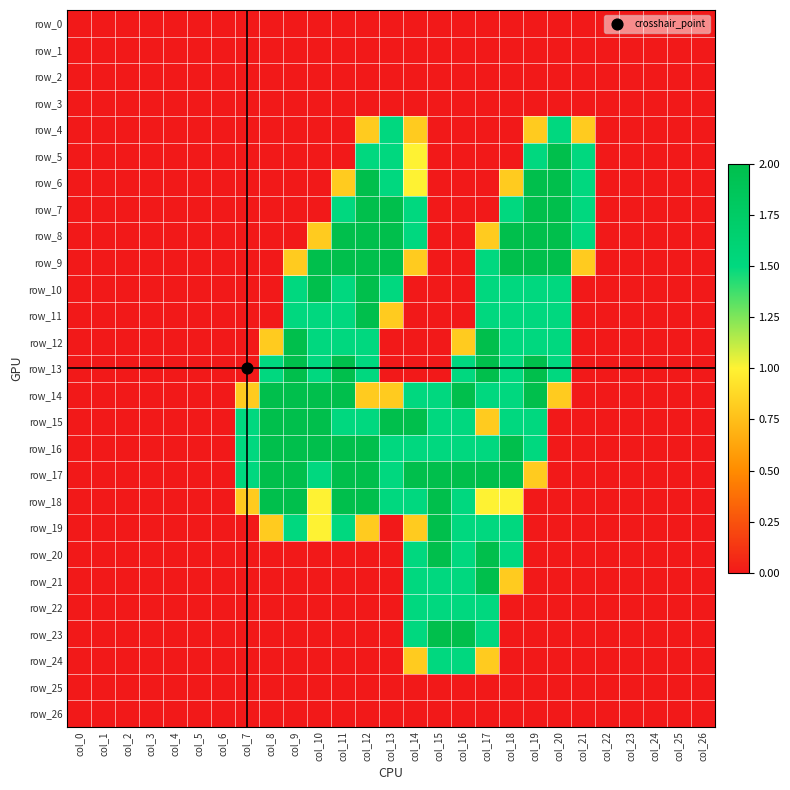

Reading right to left, extract all data points from this chart.

row_0: col_26=0.0	col_25=0.0	col_24=0.0	col_23=0.0	col_22=0.0	col_21=0.0	col_20=0.0	col_19=0.0	col_18=0.0	col_17=0.0	col_16=0.0	col_15=0.0	col_14=0.0	col_13=0.0	col_12=0.0	col_11=0.0	col_10=0.0	col_9=0.0	col_8=0.0	col_7=0.0	col_6=0.0	col_5=0.0	col_4=0.0	col_3=0.0	col_2=0.0	col_1=0.0	col_0=0.0
row_1: col_26=0.0	col_25=0.0	col_24=0.0	col_23=0.0	col_22=0.0	col_21=0.0	col_20=0.0	col_19=0.0	col_18=0.0	col_17=0.0	col_16=0.0	col_15=0.0	col_14=0.0	col_13=0.0	col_12=0.0	col_11=0.0	col_10=0.0	col_9=0.0	col_8=0.0	col_7=0.0	col_6=0.0	col_5=0.0	col_4=0.0	col_3=0.0	col_2=0.0	col_1=0.0	col_0=0.0
row_2: col_26=0.0	col_25=0.0	col_24=0.0	col_23=0.0	col_22=0.0	col_21=0.0	col_20=0.0	col_19=0.0	col_18=0.0	col_17=0.0	col_16=0.0	col_15=0.0	col_14=0.0	col_13=0.0	col_12=0.0	col_11=0.0	col_10=0.0	col_9=0.0	col_8=0.0	col_7=0.0	col_6=0.0	col_5=0.0	col_4=0.0	col_3=0.0	col_2=0.0	col_1=0.0	col_0=0.0
row_3: col_26=0.0	col_25=0.0	col_24=0.0	col_23=0.0	col_22=0.0	col_21=0.0	col_20=0.0	col_19=0.0	col_18=0.0	col_17=0.0	col_16=0.0	col_15=0.0	col_14=0.0	col_13=0.0	col_12=0.0	col_11=0.0	col_10=0.0	col_9=0.0	col_8=0.0	col_7=0.0	col_6=0.0	col_5=0.0	col_4=0.0	col_3=0.0	col_2=0.0	col_1=0.0	col_0=0.0
row_4: col_26=0.0	col_25=0.0	col_24=0.0	col_23=0.0	col_22=0.0	col_21=0.8	col_20=1.5	col_19=0.8	col_18=0.0	col_17=0.0	col_16=0.0	col_15=0.0	col_14=0.8	col_13=1.5	col_12=0.8	col_11=0.0	col_10=0.0	col_9=0.0	col_8=0.0	col_7=0.0	col_6=0.0	col_5=0.0	col_4=0.0	col_3=0.0	col_2=0.0	col_1=0.0	col_0=0.0
row_5: col_26=0.0	col_25=0.0	col_24=0.0	col_23=0.0	col_22=0.0	col_21=1.5	col_20=2.0	col_19=1.5	col_18=0.0	col_17=0.0	col_16=0.0	col_15=0.0	col_14=1.0	col_13=1.5	col_12=1.5	col_11=0.0	col_10=0.0	col_9=0.0	col_8=0.0	col_7=0.0	col_6=0.0	col_5=0.0	col_4=0.0	col_3=0.0	col_2=0.0	col_1=0.0	col_0=0.0
row_6: col_26=0.0	col_25=0.0	col_24=0.0	col_23=0.0	col_22=0.0	col_21=1.5	col_20=2.0	col_19=2.0	col_18=0.8	col_17=0.0	col_16=0.0	col_15=0.0	col_14=1.0	col_13=1.5	col_12=2.0	col_11=0.8	col_10=0.0	col_9=0.0	col_8=0.0	col_7=0.0	col_6=0.0	col_5=0.0	col_4=0.0	col_3=0.0	col_2=0.0	col_1=0.0	col_0=0.0
row_7: col_26=0.0	col_25=0.0	col_24=0.0	col_23=0.0	col_22=0.0	col_21=1.5	col_20=2.0	col_19=2.0	col_18=1.5	col_17=0.0	col_16=0.0	col_15=0.0	col_14=1.5	col_13=2.0	col_12=2.0	col_11=1.5	col_10=0.0	col_9=0.0	col_8=0.0	col_7=0.0	col_6=0.0	col_5=0.0	col_4=0.0	col_3=0.0	col_2=0.0	col_1=0.0	col_0=0.0
row_8: col_26=0.0	col_25=0.0	col_24=0.0	col_23=0.0	col_22=0.0	col_21=1.5	col_20=2.0	col_19=2.0	col_18=2.0	col_17=0.8	col_16=0.0	col_15=0.0	col_14=1.5	col_13=2.0	col_12=2.0	col_11=2.0	col_10=0.8	col_9=0.0	col_8=0.0	col_7=0.0	col_6=0.0	col_5=0.0	col_4=0.0	col_3=0.0	col_2=0.0	col_1=0.0	col_0=0.0
row_9: col_26=0.0	col_25=0.0	col_24=0.0	col_23=0.0	col_22=0.0	col_21=0.8	col_20=2.0	col_19=2.0	col_18=2.0	col_17=1.5	col_16=0.0	col_15=0.0	col_14=0.8	col_13=2.0	col_12=2.0	col_11=2.0	col_10=2.0	col_9=0.8	col_8=0.0	col_7=0.0	col_6=0.0	col_5=0.0	col_4=0.0	col_3=0.0	col_2=0.0	col_1=0.0	col_0=0.0
row_10: col_26=0.0	col_25=0.0	col_24=0.0	col_23=0.0	col_22=0.0	col_21=0.0	col_20=1.5	col_19=1.5	col_18=1.5	col_17=1.5	col_16=0.0	col_15=0.0	col_14=0.0	col_13=1.5	col_12=2.0	col_11=1.5	col_10=2.0	col_9=1.5	col_8=0.0	col_7=0.0	col_6=0.0	col_5=0.0	col_4=0.0	col_3=0.0	col_2=0.0	col_1=0.0	col_0=0.0
row_11: col_26=0.0	col_25=0.0	col_24=0.0	col_23=0.0	col_22=0.0	col_21=0.0	col_20=1.5	col_19=1.5	col_18=1.5	col_17=1.5	col_16=0.0	col_15=0.0	col_14=0.0	col_13=0.8	col_12=2.0	col_11=1.5	col_10=1.5	col_9=1.5	col_8=0.0	col_7=0.0	col_6=0.0	col_5=0.0	col_4=0.0	col_3=0.0	col_2=0.0	col_1=0.0	col_0=0.0
row_12: col_26=0.0	col_25=0.0	col_24=0.0	col_23=0.0	col_22=0.0	col_21=0.0	col_20=1.5	col_19=1.5	col_18=1.5	col_17=2.0	col_16=0.8	col_15=0.0	col_14=0.0	col_13=0.0	col_12=1.5	col_11=1.5	col_10=1.5	col_9=2.0	col_8=0.8	col_7=0.0	col_6=0.0	col_5=0.0	col_4=0.0	col_3=0.0	col_2=0.0	col_1=0.0	col_0=0.0
row_13: col_26=0.0	col_25=0.0	col_24=0.0	col_23=0.0	col_22=0.0	col_21=0.0	col_20=1.5	col_19=2.0	col_18=1.5	col_17=2.0	col_16=1.5	col_15=0.0	col_14=0.0	col_13=0.0	col_12=1.5	col_11=2.0	col_10=1.5	col_9=2.0	col_8=1.5	col_7=0.0	col_6=0.0	col_5=0.0	col_4=0.0	col_3=0.0	col_2=0.0	col_1=0.0	col_0=0.0
row_14: col_26=0.0	col_25=0.0	col_24=0.0	col_23=0.0	col_22=0.0	col_21=0.0	col_20=0.8	col_19=2.0	col_18=1.5	col_17=1.5	col_16=2.0	col_15=1.5	col_14=1.5	col_13=0.8	col_12=0.8	col_11=2.0	col_10=2.0	col_9=2.0	col_8=2.0	col_7=0.8	col_6=0.0	col_5=0.0	col_4=0.0	col_3=0.0	col_2=0.0	col_1=0.0	col_0=0.0
row_15: col_26=0.0	col_25=0.0	col_24=0.0	col_23=0.0	col_22=0.0	col_21=0.0	col_20=0.0	col_19=1.5	col_18=1.5	col_17=0.8	col_16=1.5	col_15=1.5	col_14=2.0	col_13=2.0	col_12=1.5	col_11=1.5	col_10=2.0	col_9=2.0	col_8=2.0	col_7=1.5	col_6=0.0	col_5=0.0	col_4=0.0	col_3=0.0	col_2=0.0	col_1=0.0	col_0=0.0
row_16: col_26=0.0	col_25=0.0	col_24=0.0	col_23=0.0	col_22=0.0	col_21=0.0	col_20=0.0	col_19=1.5	col_18=2.0	col_17=1.5	col_16=1.5	col_15=1.5	col_14=1.5	col_13=1.5	col_12=2.0	col_11=2.0	col_10=2.0	col_9=2.0	col_8=2.0	col_7=1.5	col_6=0.0	col_5=0.0	col_4=0.0	col_3=0.0	col_2=0.0	col_1=0.0	col_0=0.0
row_17: col_26=0.0	col_25=0.0	col_24=0.0	col_23=0.0	col_22=0.0	col_21=0.0	col_20=0.0	col_19=0.8	col_18=2.0	col_17=2.0	col_16=2.0	col_15=2.0	col_14=2.0	col_13=1.5	col_12=2.0	col_11=2.0	col_10=1.5	col_9=2.0	col_8=2.0	col_7=1.5	col_6=0.0	col_5=0.0	col_4=0.0	col_3=0.0	col_2=0.0	col_1=0.0	col_0=0.0
row_18: col_26=0.0	col_25=0.0	col_24=0.0	col_23=0.0	col_22=0.0	col_21=0.0	col_20=0.0	col_19=0.0	col_18=1.0	col_17=1.0	col_16=1.5	col_15=2.0	col_14=1.5	col_13=1.5	col_12=2.0	col_11=2.0	col_10=1.0	col_9=2.0	col_8=2.0	col_7=0.8	col_6=0.0	col_5=0.0	col_4=0.0	col_3=0.0	col_2=0.0	col_1=0.0	col_0=0.0
row_19: col_26=0.0	col_25=0.0	col_24=0.0	col_23=0.0	col_22=0.0	col_21=0.0	col_20=0.0	col_19=0.0	col_18=1.5	col_17=1.5	col_16=1.5	col_15=2.0	col_14=0.8	col_13=0.0	col_12=0.8	col_11=1.5	col_10=1.0	col_9=1.5	col_8=0.8	col_7=0.0	col_6=0.0	col_5=0.0	col_4=0.0	col_3=0.0	col_2=0.0	col_1=0.0	col_0=0.0
row_20: col_26=0.0	col_25=0.0	col_24=0.0	col_23=0.0	col_22=0.0	col_21=0.0	col_20=0.0	col_19=0.0	col_18=1.5	col_17=2.0	col_16=1.5	col_15=2.0	col_14=1.5	col_13=0.0	col_12=0.0	col_11=0.0	col_10=0.0	col_9=0.0	col_8=0.0	col_7=0.0	col_6=0.0	col_5=0.0	col_4=0.0	col_3=0.0	col_2=0.0	col_1=0.0	col_0=0.0
row_21: col_26=0.0	col_25=0.0	col_24=0.0	col_23=0.0	col_22=0.0	col_21=0.0	col_20=0.0	col_19=0.0	col_18=0.8	col_17=2.0	col_16=1.5	col_15=1.5	col_14=1.5	col_13=0.0	col_12=0.0	col_11=0.0	col_10=0.0	col_9=0.0	col_8=0.0	col_7=0.0	col_6=0.0	col_5=0.0	col_4=0.0	col_3=0.0	col_2=0.0	col_1=0.0	col_0=0.0
row_22: col_26=0.0	col_25=0.0	col_24=0.0	col_23=0.0	col_22=0.0	col_21=0.0	col_20=0.0	col_19=0.0	col_18=0.0	col_17=1.5	col_16=1.5	col_15=1.5	col_14=1.5	col_13=0.0	col_12=0.0	col_11=0.0	col_10=0.0	col_9=0.0	col_8=0.0	col_7=0.0	col_6=0.0	col_5=0.0	col_4=0.0	col_3=0.0	col_2=0.0	col_1=0.0	col_0=0.0
row_23: col_26=0.0	col_25=0.0	col_24=0.0	col_23=0.0	col_22=0.0	col_21=0.0	col_20=0.0	col_19=0.0	col_18=0.0	col_17=1.5	col_16=2.0	col_15=2.0	col_14=1.5	col_13=0.0	col_12=0.0	col_11=0.0	col_10=0.0	col_9=0.0	col_8=0.0	col_7=0.0	col_6=0.0	col_5=0.0	col_4=0.0	col_3=0.0	col_2=0.0	col_1=0.0	col_0=0.0
row_24: col_26=0.0	col_25=0.0	col_24=0.0	col_23=0.0	col_22=0.0	col_21=0.0	col_20=0.0	col_19=0.0	col_18=0.0	col_17=0.8	col_16=1.5	col_15=1.5	col_14=0.8	col_13=0.0	col_12=0.0	col_11=0.0	col_10=0.0	col_9=0.0	col_8=0.0	col_7=0.0	col_6=0.0	col_5=0.0	col_4=0.0	col_3=0.0	col_2=0.0	col_1=0.0	col_0=0.0
row_25: col_26=0.0	col_25=0.0	col_24=0.0	col_23=0.0	col_22=0.0	col_21=0.0	col_20=0.0	col_19=0.0	col_18=0.0	col_17=0.0	col_16=0.0	col_15=0.0	col_14=0.0	col_13=0.0	col_12=0.0	col_11=0.0	col_10=0.0	col_9=0.0	col_8=0.0	col_7=0.0	col_6=0.0	col_5=0.0	col_4=0.0	col_3=0.0	col_2=0.0	col_1=0.0	col_0=0.0
row_26: col_26=0.0	col_25=0.0	col_24=0.0	col_23=0.0	col_22=0.0	col_21=0.0	col_20=0.0	col_19=0.0	col_18=0.0	col_17=0.0	col_16=0.0	col_15=0.0	col_14=0.0	col_13=0.0	col_12=0.0	col_11=0.0	col_10=0.0	col_9=0.0	col_8=0.0	col_7=0.0	col_6=0.0	col_5=0.0	col_4=0.0	col_3=0.0	col_2=0.0	col_1=0.0	col_0=0.0